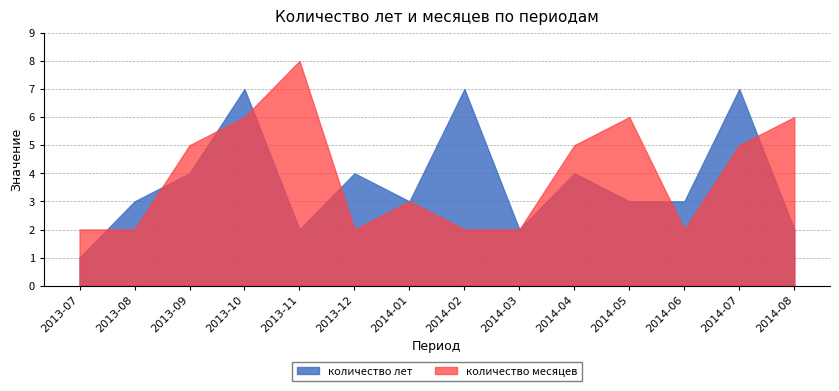

What are all the series names shown in the legend?

количество лет, количество месяцев